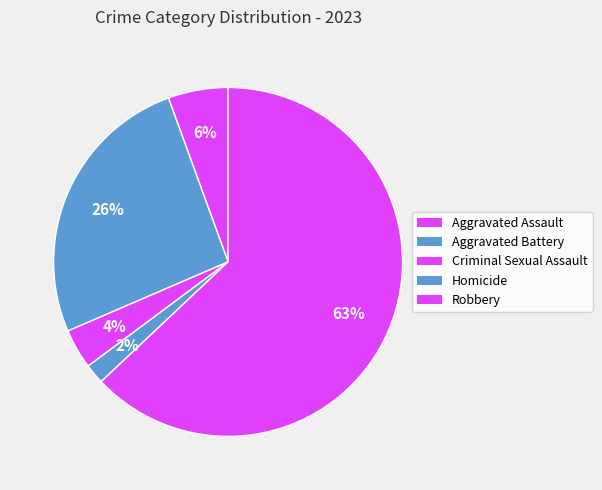

The Robbery slice represents 63% of the pie. True or false?

True